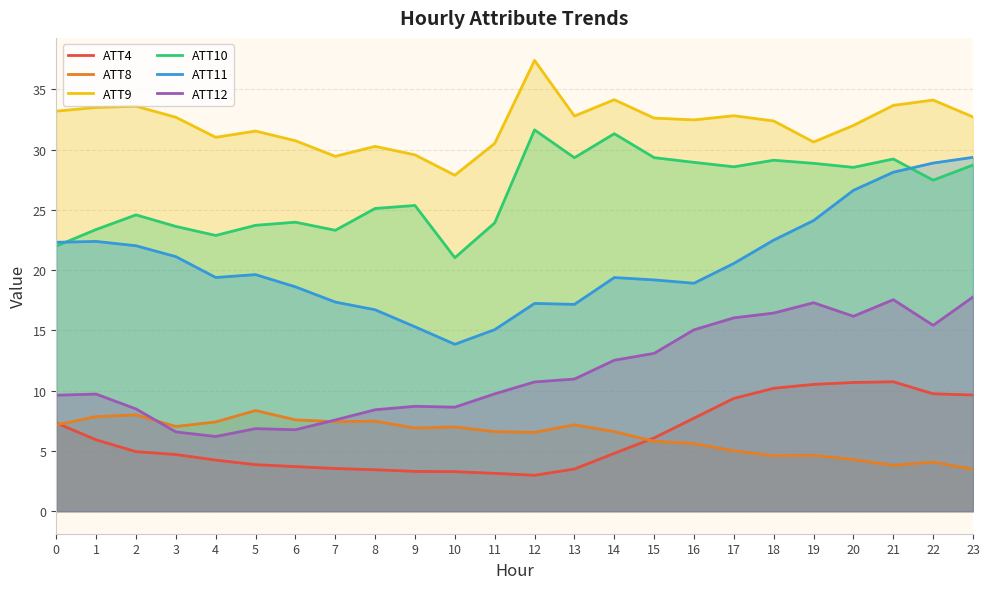

Reading left to right, extract all data points from this chart.

ATT4: 0=7.3	1=5.9	2=4.9	3=4.7	4=4.2	5=3.9	6=3.7	7=3.5	8=3.4	9=3.3	10=3.3	11=3.1	12=3.0	13=3.5	14=4.8	15=6.1	16=7.7	17=9.4	18=10.2	19=10.5	20=10.7	21=10.7	22=9.7	23=9.6
ATT8: 0=7.2	1=7.8	2=8.0	3=7.0	4=7.4	5=8.4	6=7.6	7=7.4	8=7.5	9=6.9	10=7.0	11=6.6	12=6.5	13=7.2	14=6.6	15=5.8	16=5.6	17=5.0	18=4.6	19=4.6	20=4.3	21=3.8	22=4.1	23=3.5
ATT9: 0=33.2	1=33.5	2=33.6	3=32.7	4=31.0	5=31.5	6=30.7	7=29.4	8=30.3	9=29.6	10=27.9	11=30.5	12=37.4	13=32.8	14=34.1	15=32.6	16=32.5	17=32.8	18=32.4	19=30.6	20=32.0	21=33.7	22=34.1	23=32.7
ATT10: 0=22.0	1=23.4	2=24.6	3=23.6	4=22.9	5=23.7	6=24.0	7=23.3	8=25.1	9=25.4	10=21.0	11=23.9	12=31.6	13=29.3	14=31.3	15=29.3	16=28.9	17=28.6	18=29.1	19=28.9	20=28.5	21=29.2	22=27.5	23=28.7
ATT11: 0=22.3	1=22.4	2=22.0	3=21.1	4=19.4	5=19.6	6=18.6	7=17.4	8=16.7	9=15.3	10=13.8	11=15.1	12=17.2	13=17.2	14=19.4	15=19.2	16=18.9	17=20.6	18=22.5	19=24.1	20=26.6	21=28.1	22=28.9	23=29.4
ATT12: 0=9.6	1=9.7	2=8.5	3=6.6	4=6.2	5=6.8	6=6.8	7=7.6	8=8.4	9=8.7	10=8.6	11=9.7	12=10.7	13=11.0	14=12.5	15=13.1	16=15.1	17=16.0	18=16.4	19=17.3	20=16.2	21=17.5	22=15.4	23=17.8